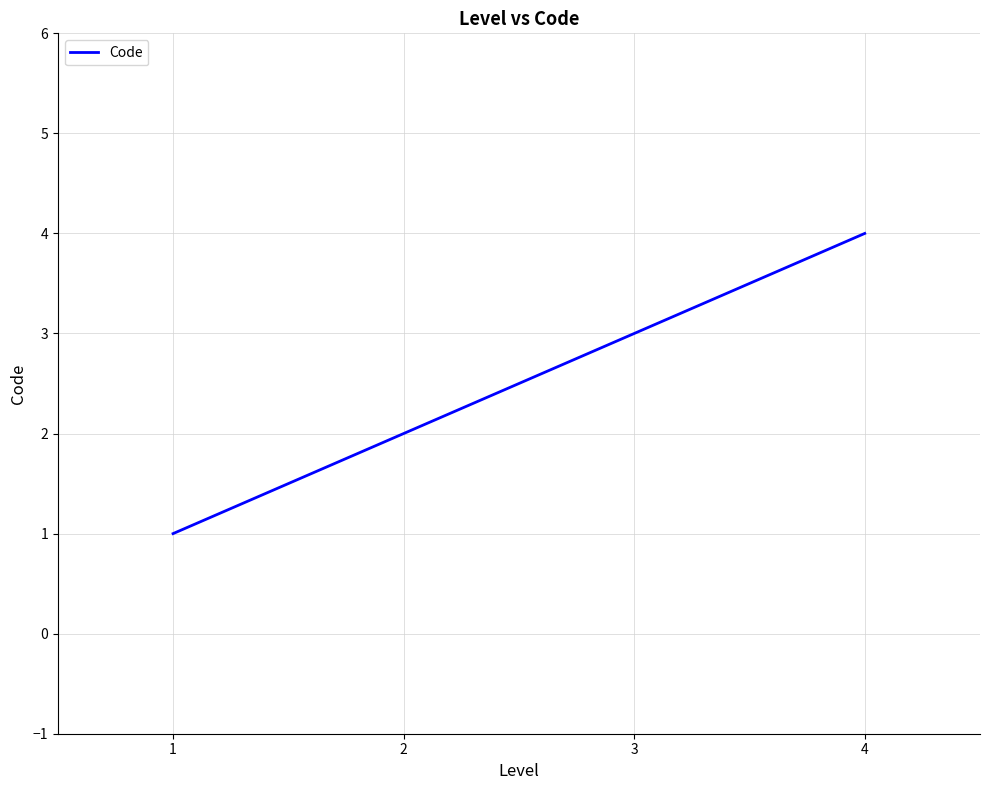

True or false: the data shows 4 at 4.

True